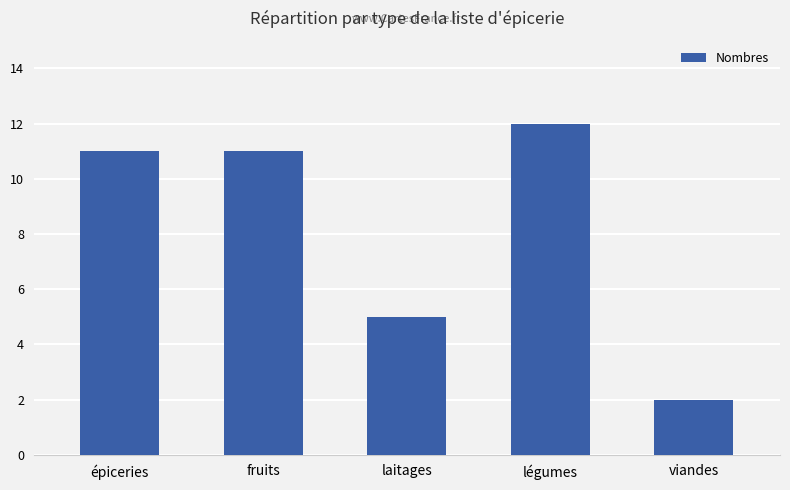

Reading left to right, extract all data points from this chart.

11	11	5	12	2